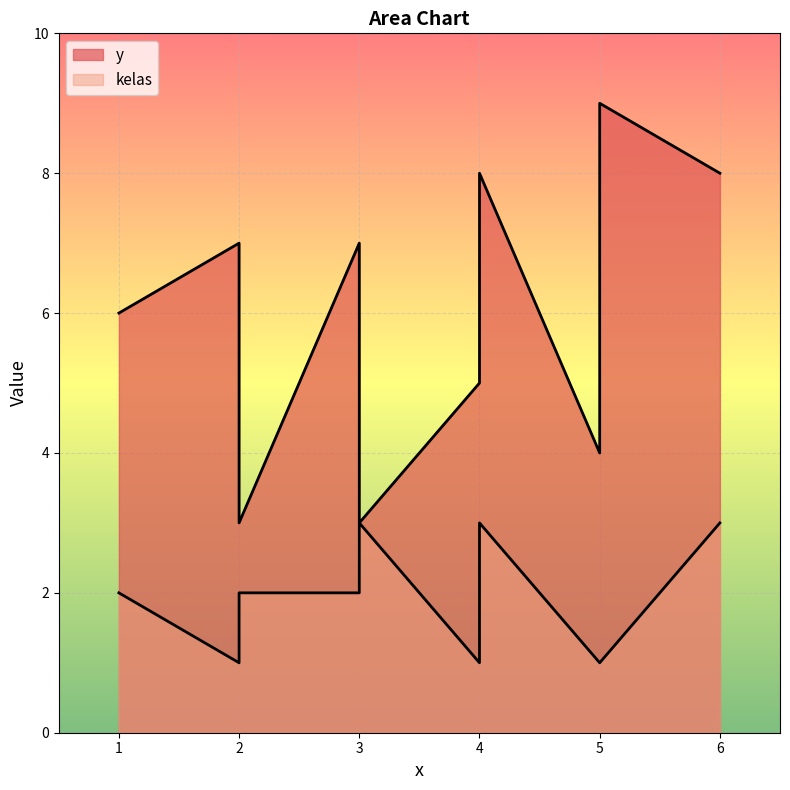

What is the smallest value displayed?

1